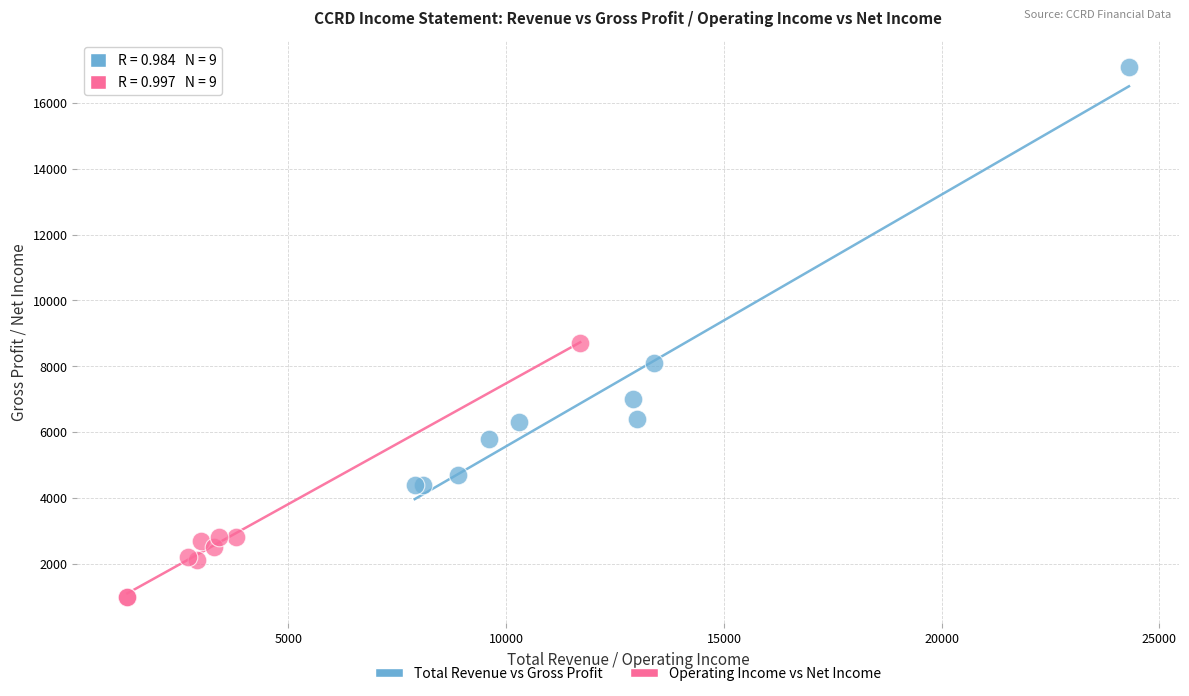

Which series has the largest Y range (max minus min)?

Total Revenue vs Gross Profit